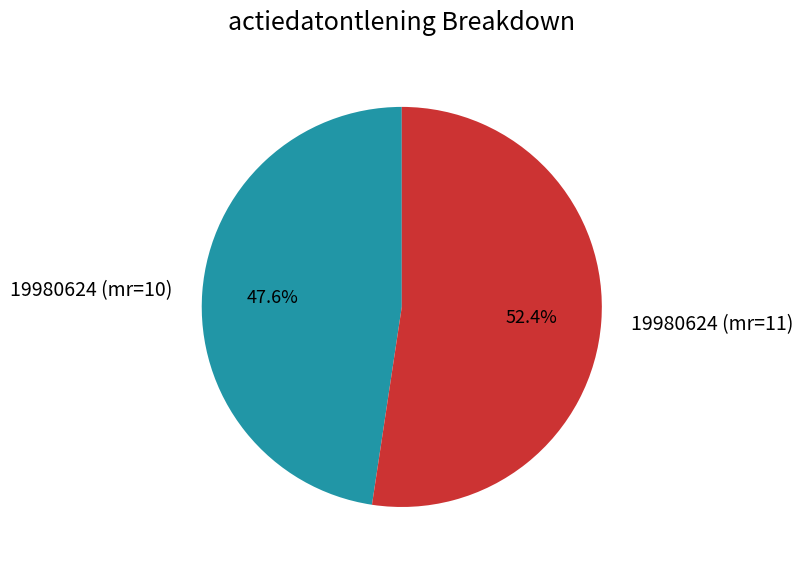

What is the ratio of the value at 19980624 (mr=11) to the value at 19980624 (mr=10)?

1.1